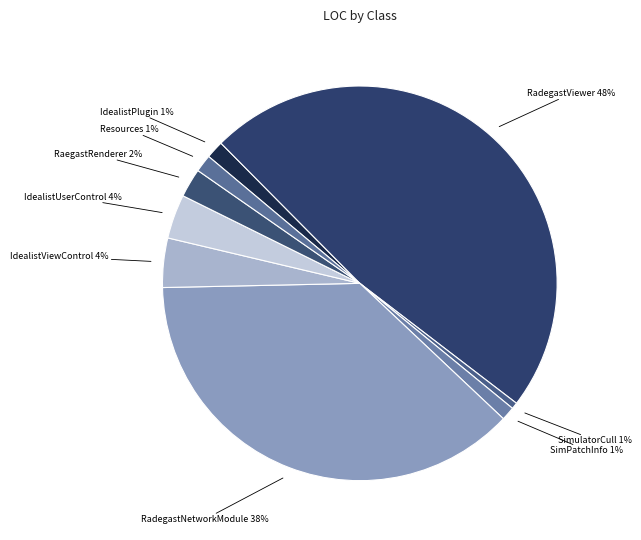

Which has a higher value, RaegastRenderer or IdealistPlugin?

RaegastRenderer